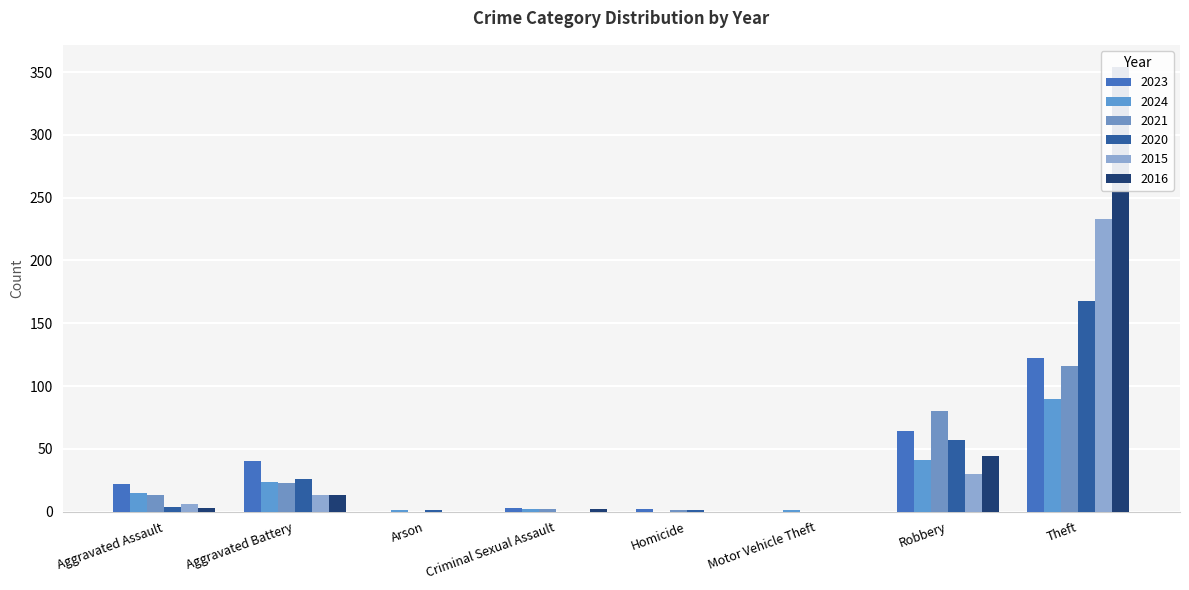

True or false: 2021 has a value of 1 at Criminal Sexual Assault.

False